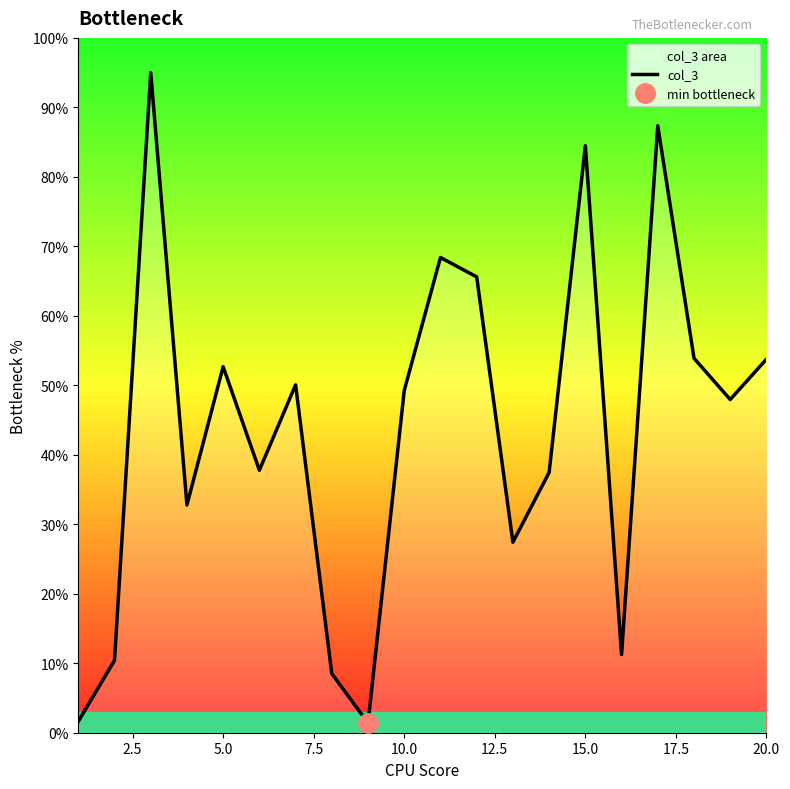

What is the maximum value for col_3?

95.0